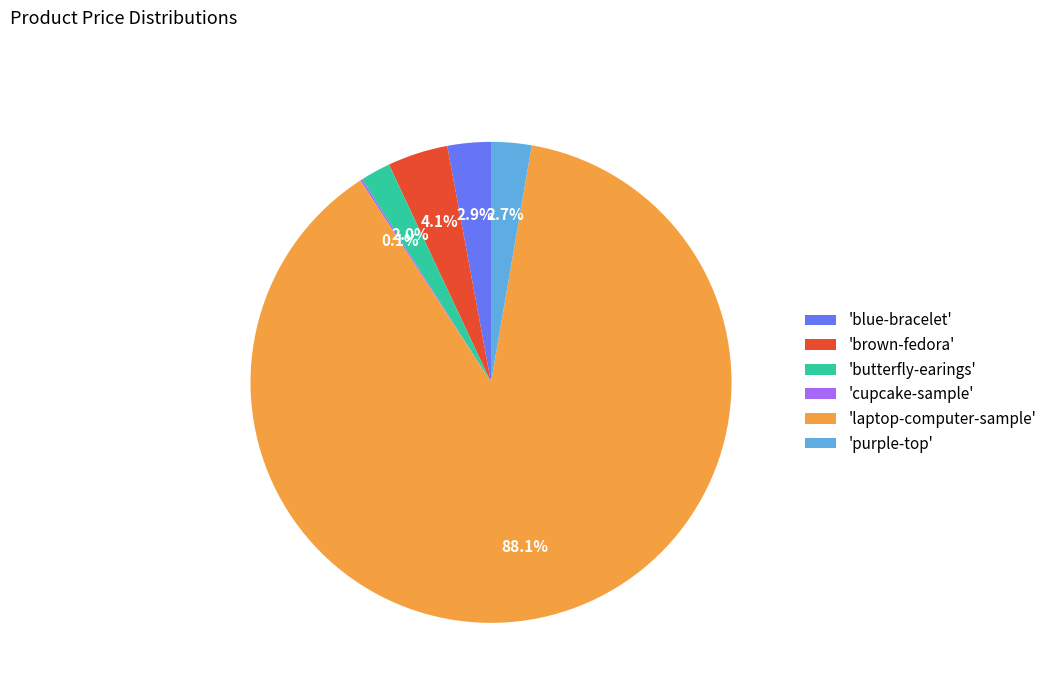

To the nearest percent, what is the difference between the largest and smallest slice percentages?

88%